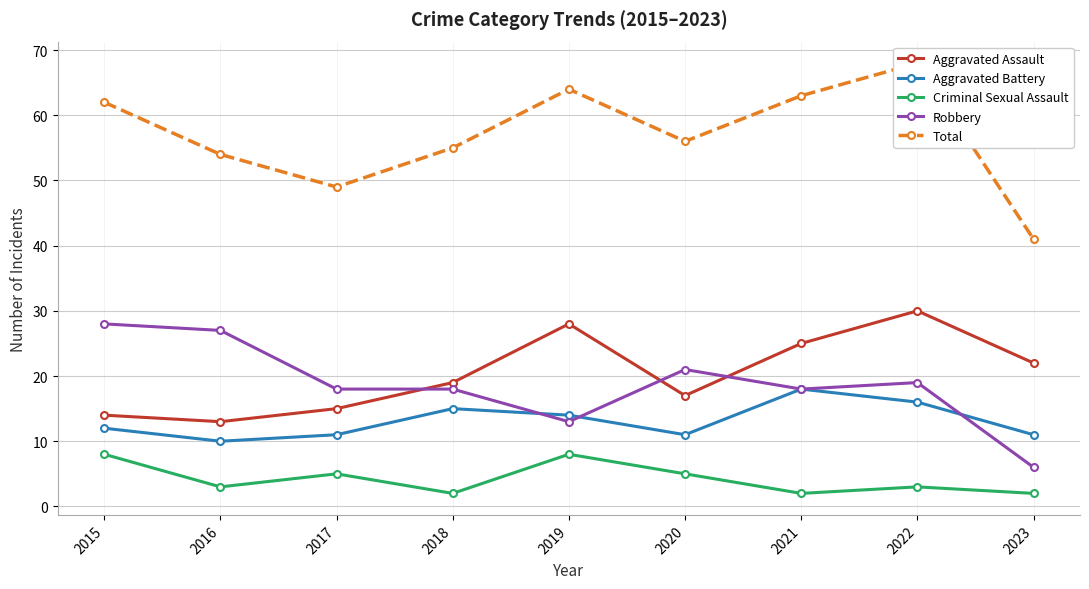

What is the difference between the Criminal Sexual Assault values at 2022 and 2019?

5